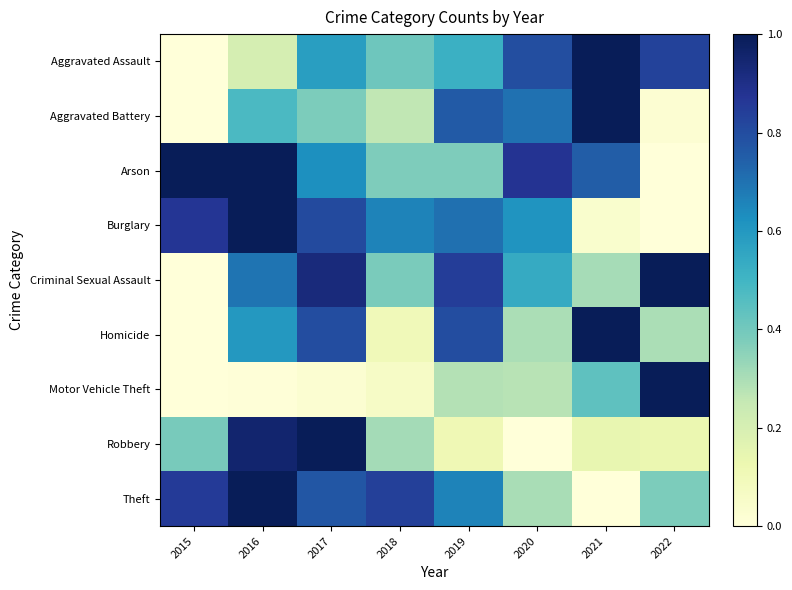

Between 2021 and 2017, which is larger?

2021